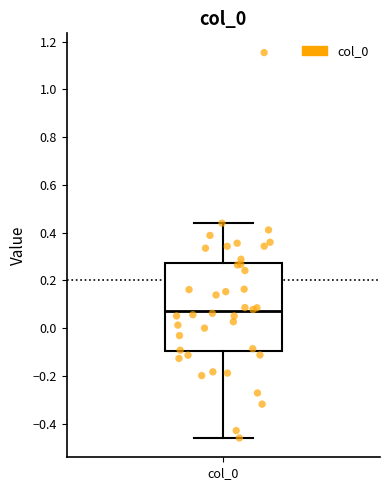

Transcribe this box plot: give where the median line is, the range the box spans, and where the two whiskers end, as read against the y-axis. The values are not printed on the chart, so give them approximately, as read against the axis.

median 0.08, box -0.10 to 0.28, whiskers -0.46 to 0.44